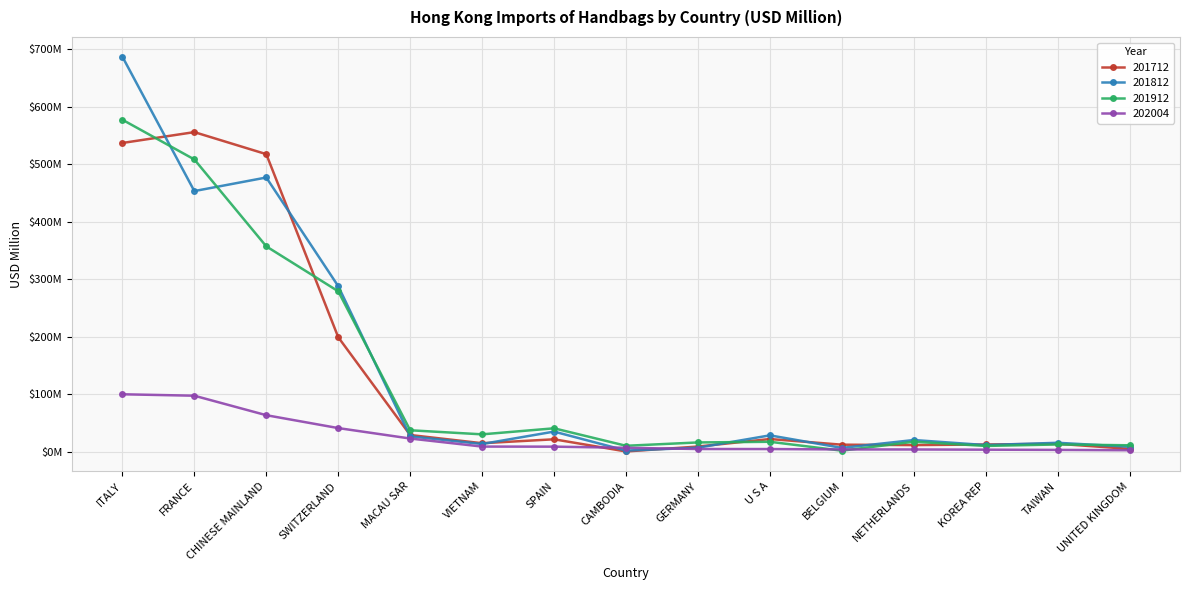

Where is 201812 nearest to the value 344?

SWITZERLAND